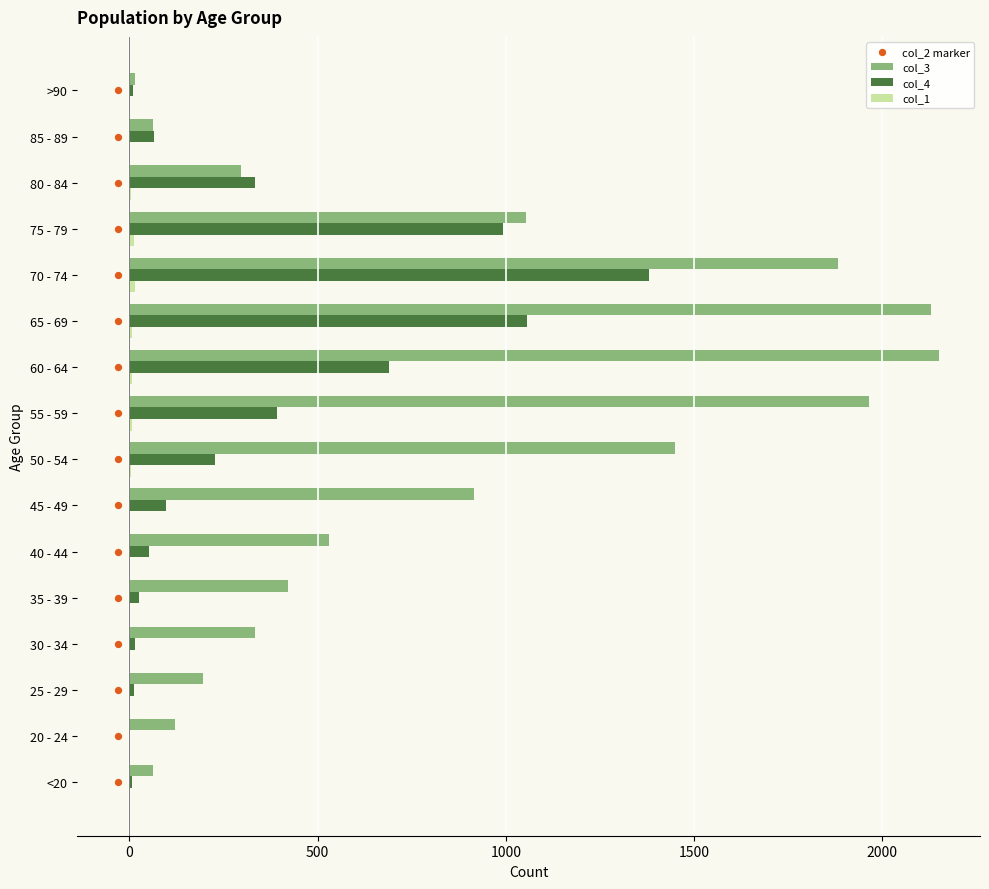

True or false: col_4 has a value of 2345 at 70 - 74.

False